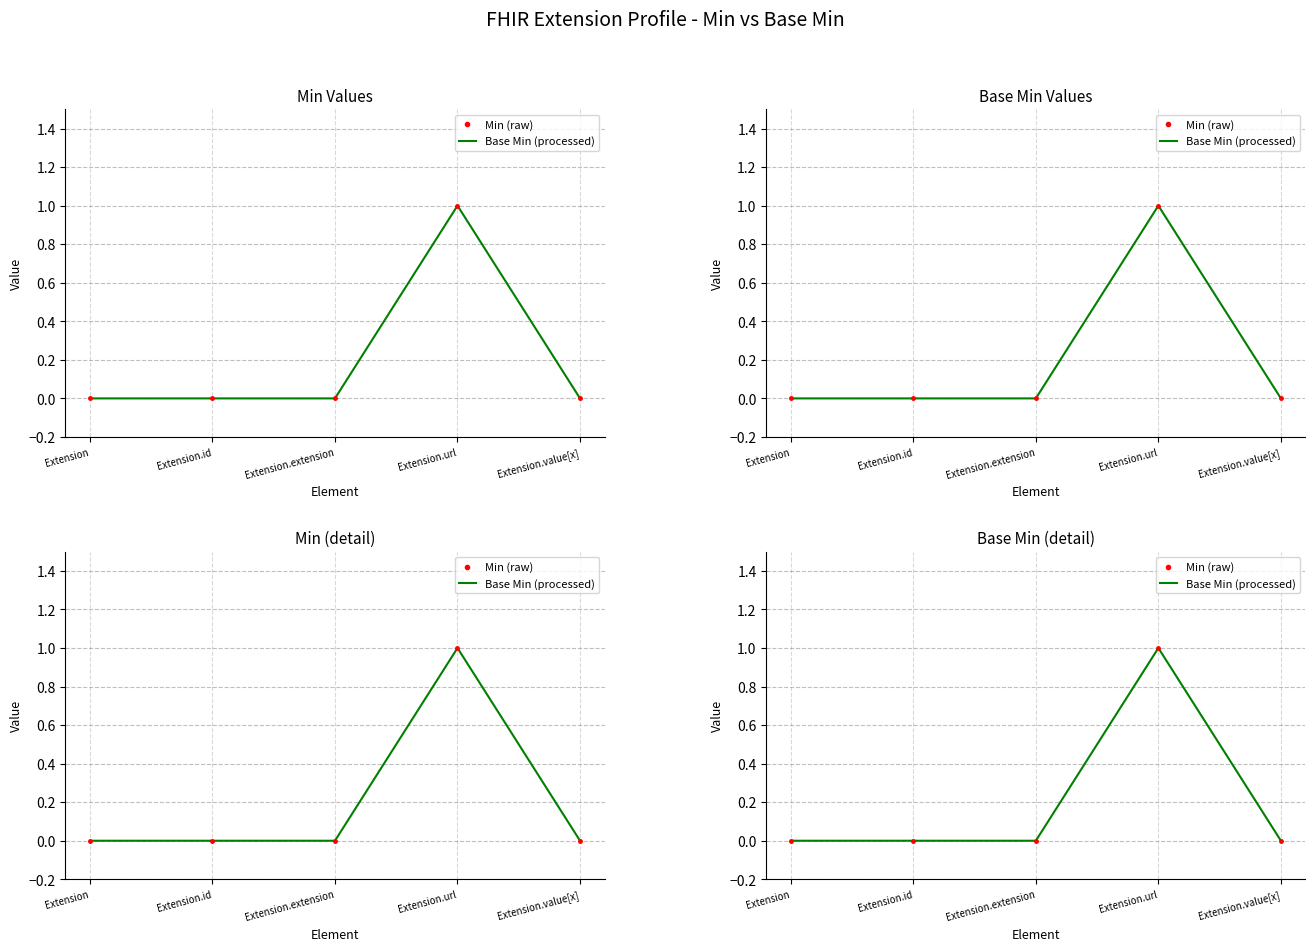

What is the label of the 4th point from the left?

Extension.url